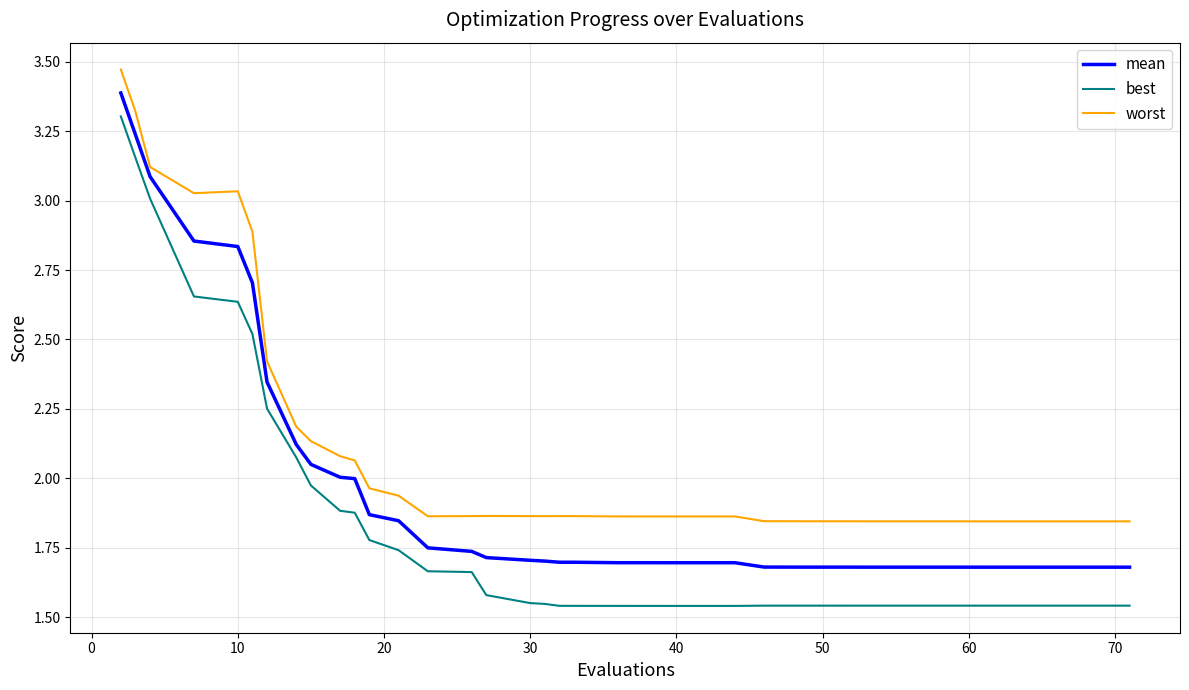

True or false: best and mean cross at least once.

False